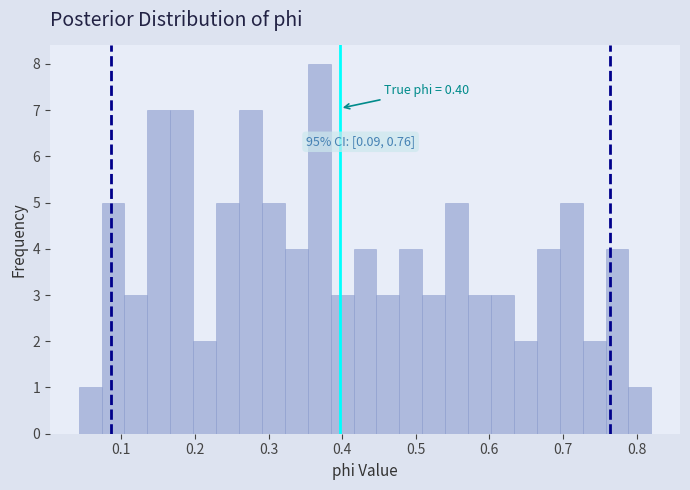

Read against the x-axis, roughly where is the centre of the tallest bar?

0.37